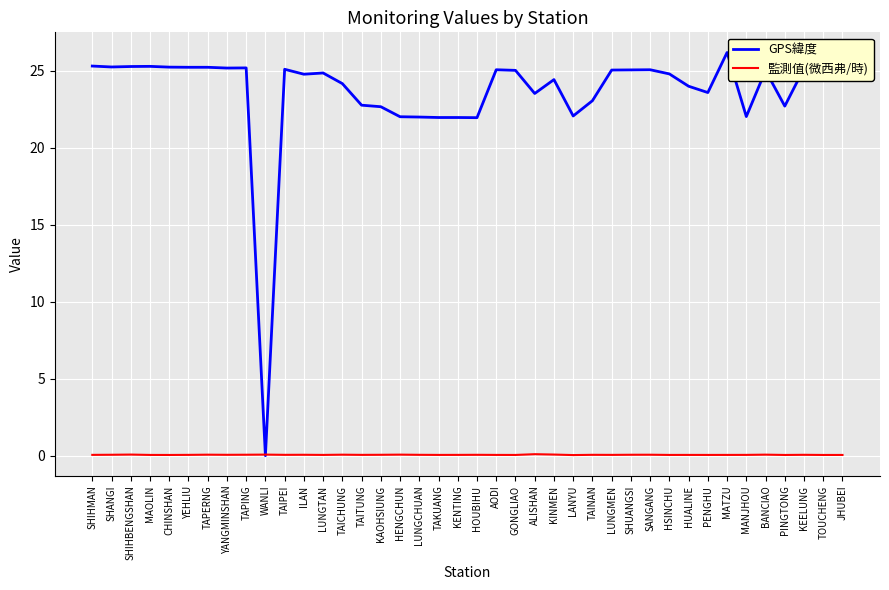

Which series has the widest spread of values?

GPS緯度